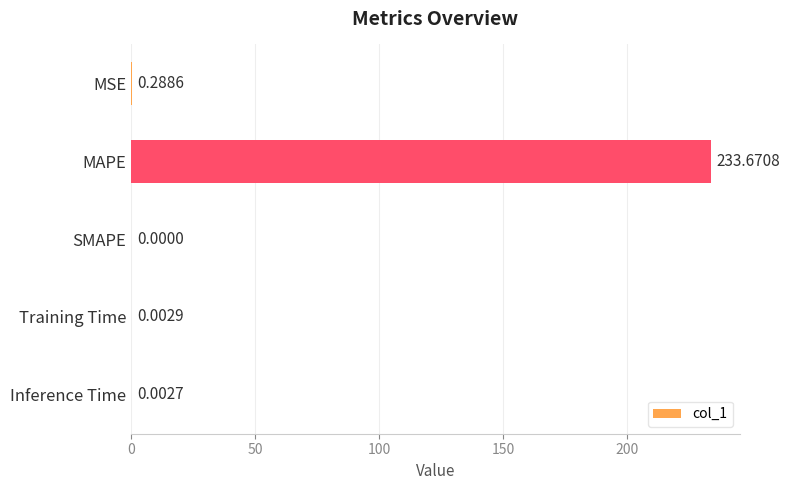

How many values exceed 0?

4